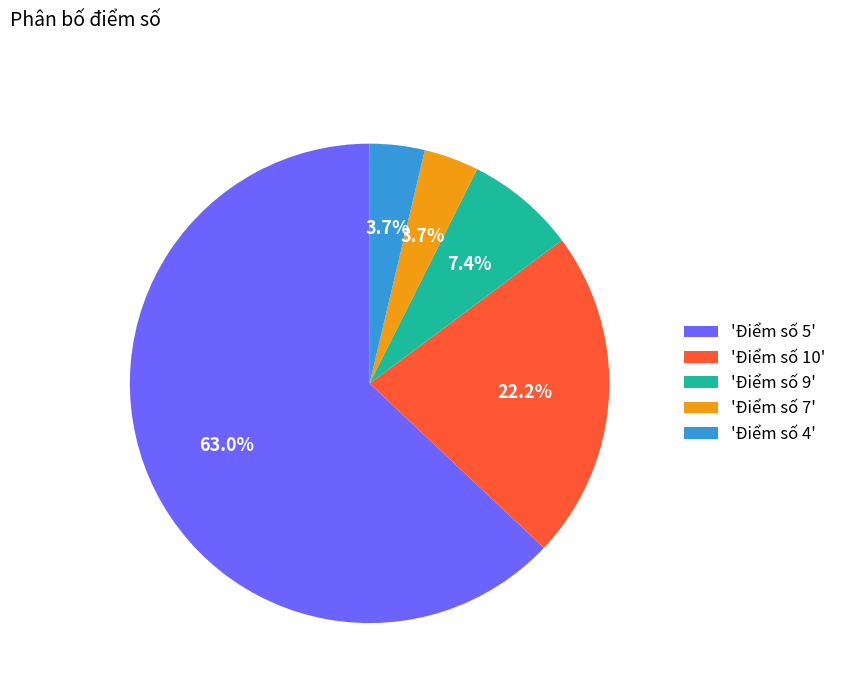

What percentage do 'Điểm số 9' and 'Điểm số 10' together represent?

29.6%